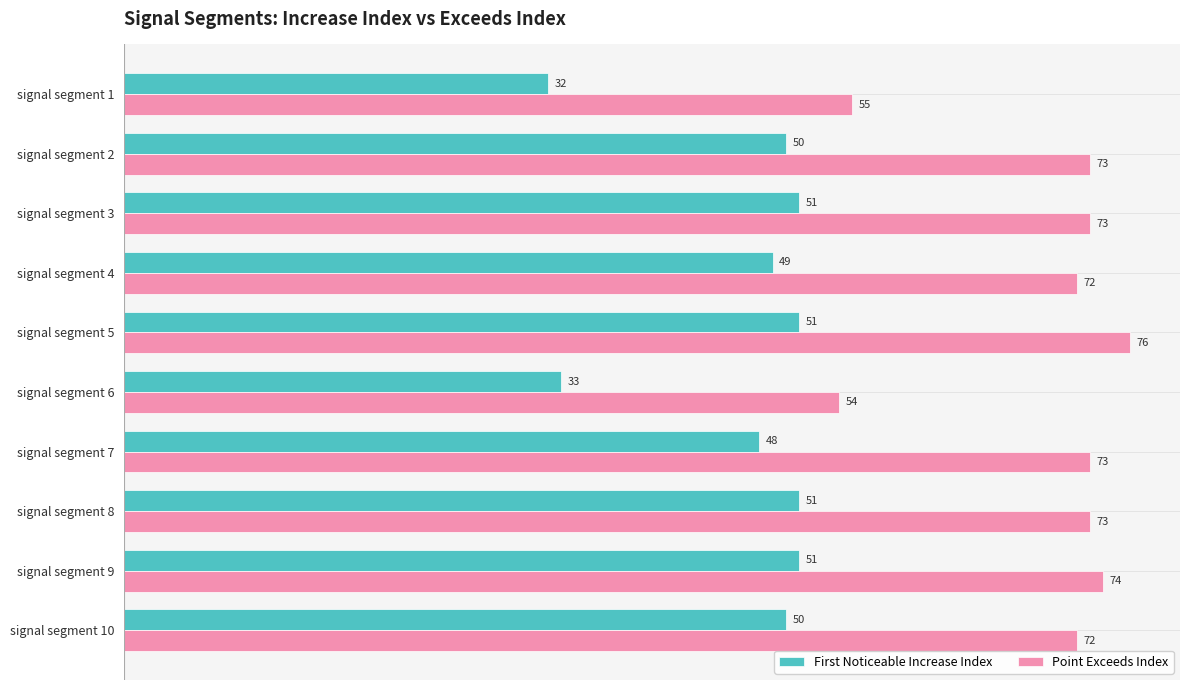

What are all the series names shown in the legend?

First Noticeable Increase Index, Point Exceeds Index